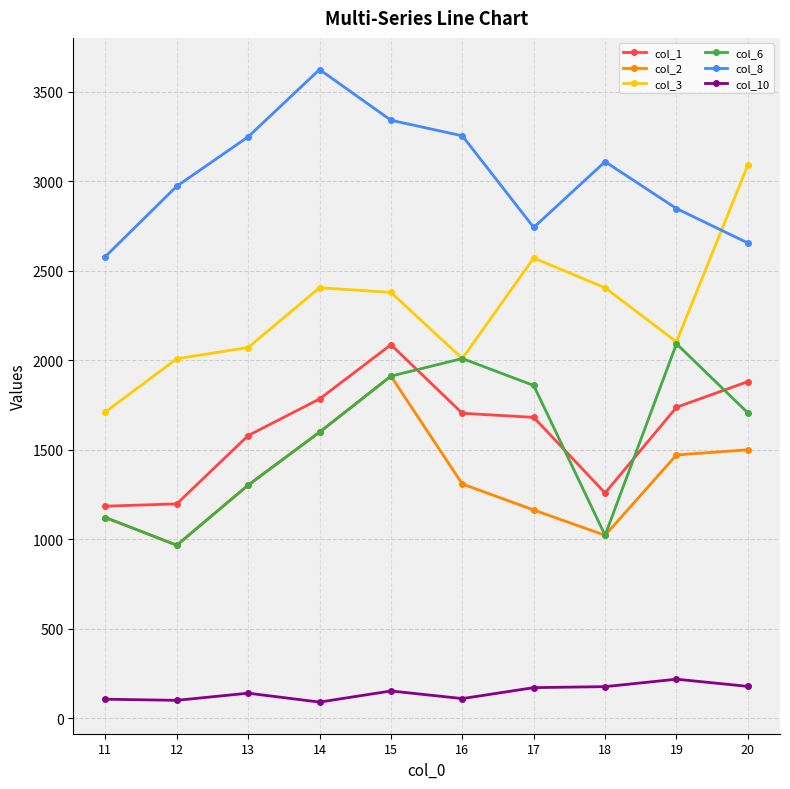

What is the lowest value of the col_8 series?

2579.6